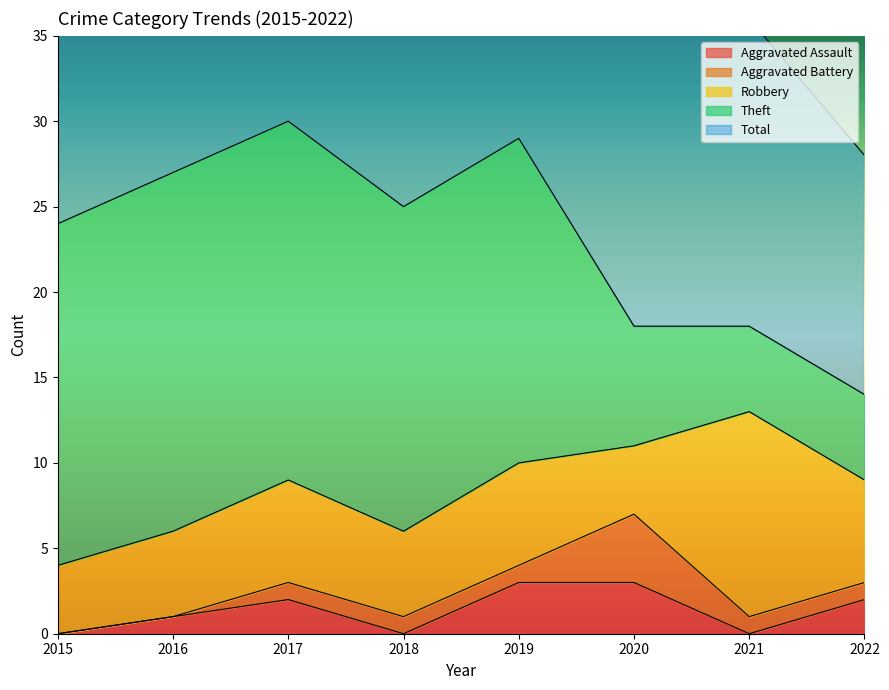

Reading right to left, transcribe all the data shown in this chart.

Aggravated Assault: 2022=2	2021=0	2020=3	2019=3	2018=0	2017=2	2016=1	2015=0
Aggravated Battery: 2022=1	2021=1	2020=4	2019=1	2018=1	2017=1	2016=0	2015=0
Robbery: 2022=6	2021=12	2020=4	2019=6	2018=5	2017=6	2016=5	2015=4
Theft: 2022=5	2021=5	2020=7	2019=19	2018=19	2017=21	2016=21	2015=20
Total: 2022=14	2021=18	2020=18	2019=29	2018=25	2017=30	2016=27	2015=24